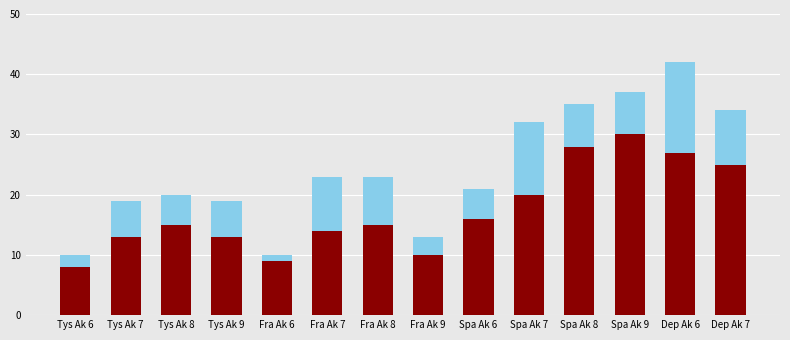

At which category is the sum across all series the highest?

Dep Ak 6